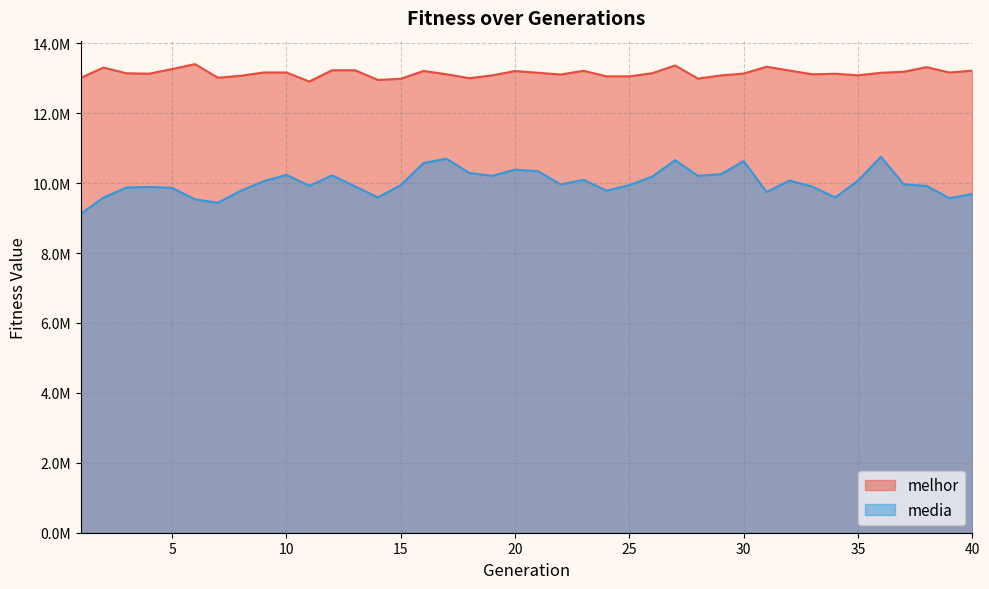

Which label corresponds to the largest value in the chart?

6